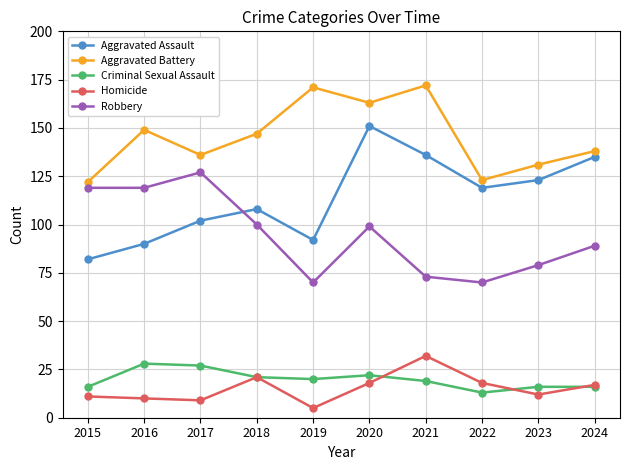

Is it true that Criminal Sexual Assault equals 28 at 2016?

True